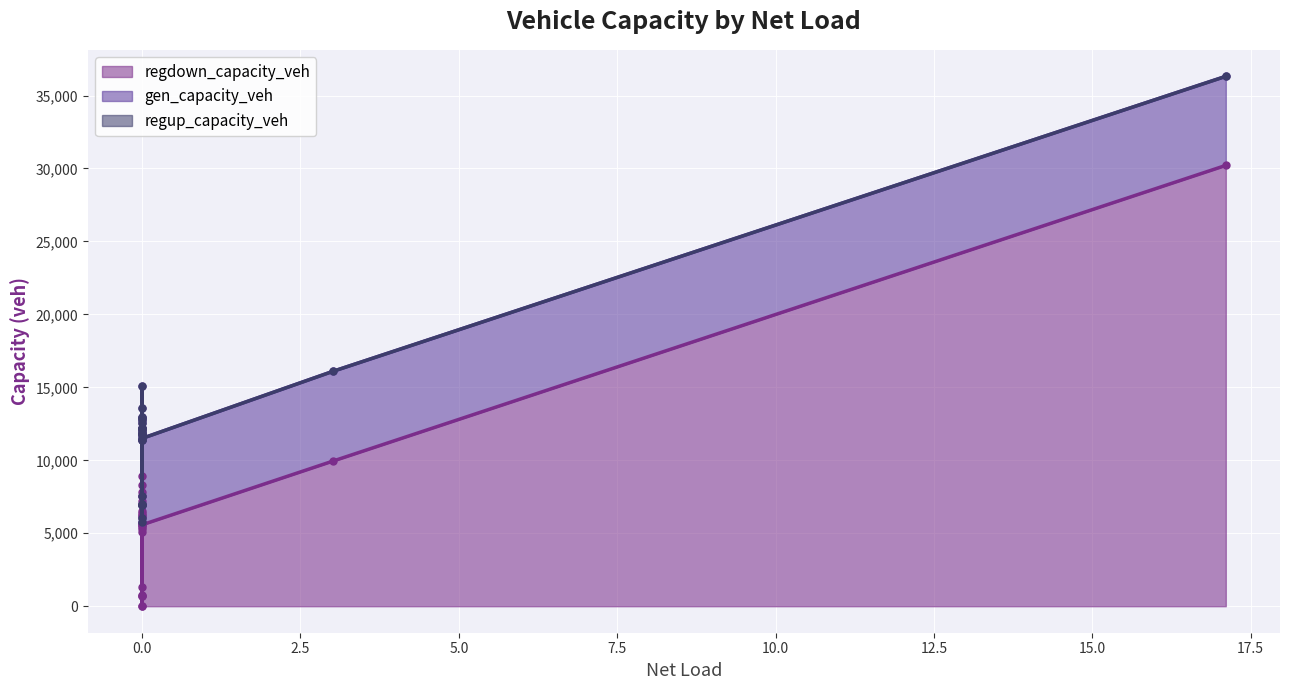

How many lines are shown in the chart?

3